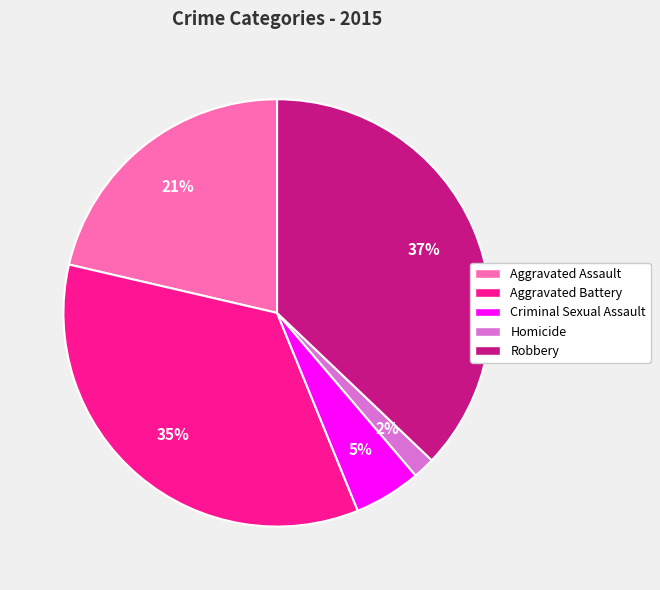

Which category has the biggest portion of the pie?

Robbery